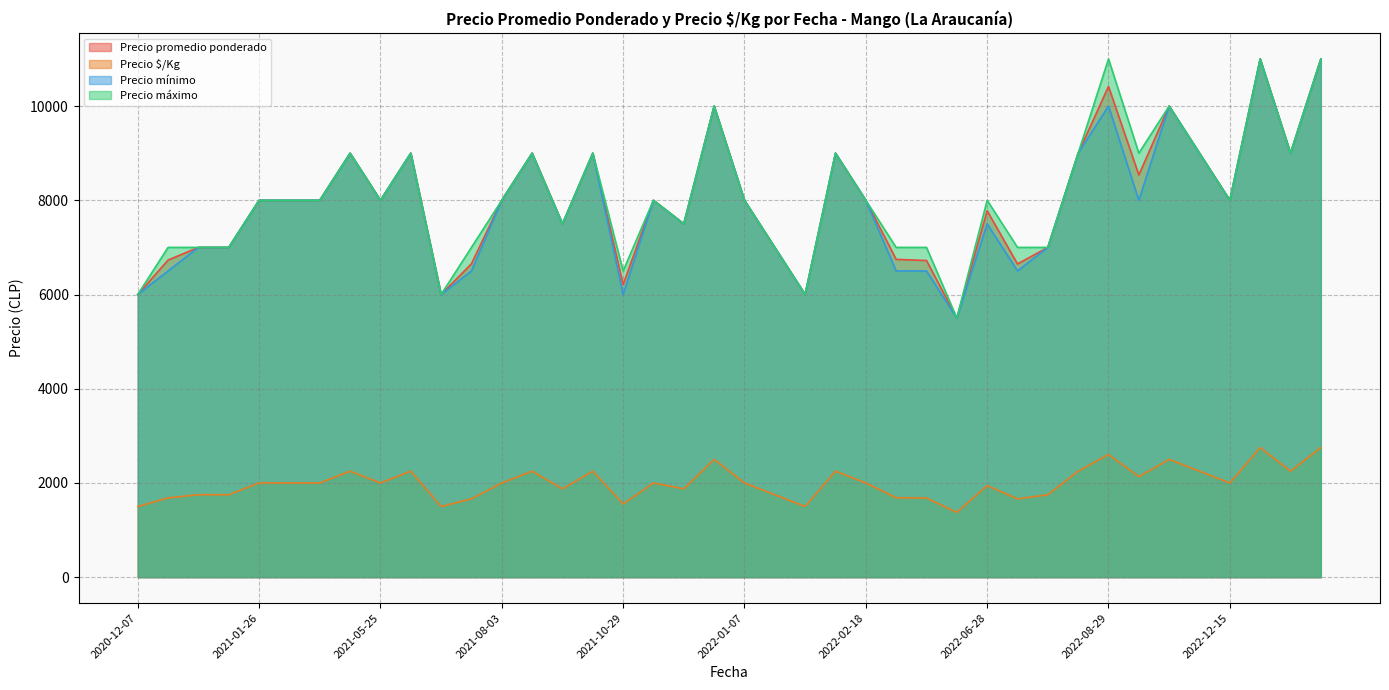

List the series in order of their peak value, highest first.

Precio promedio ponderado, Precio mínimo, Precio máximo, Precio $/Kg